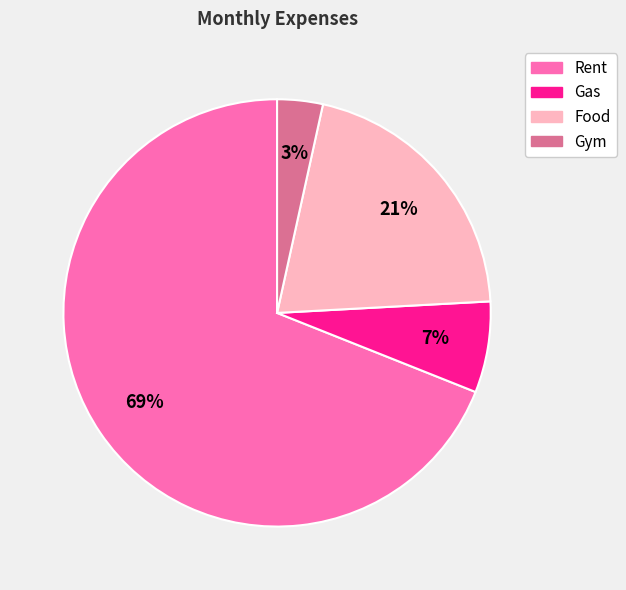

Combined, do Rent and Gym account for over 50%?

Yes